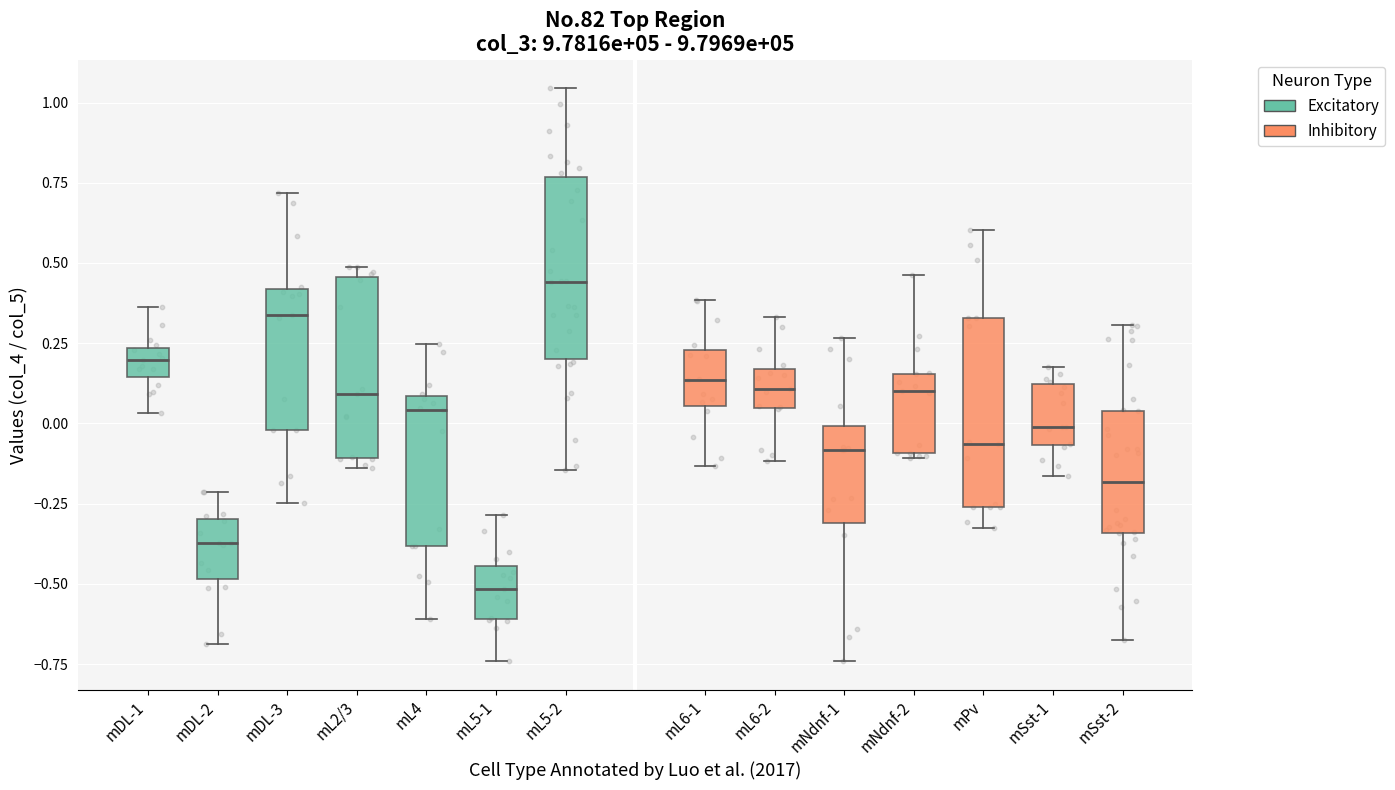

Where is the lower edge of the box for mL2/3 on the y-axis? The values are not printed on the chart, so give them approximately, as read against the axis.

-0.10